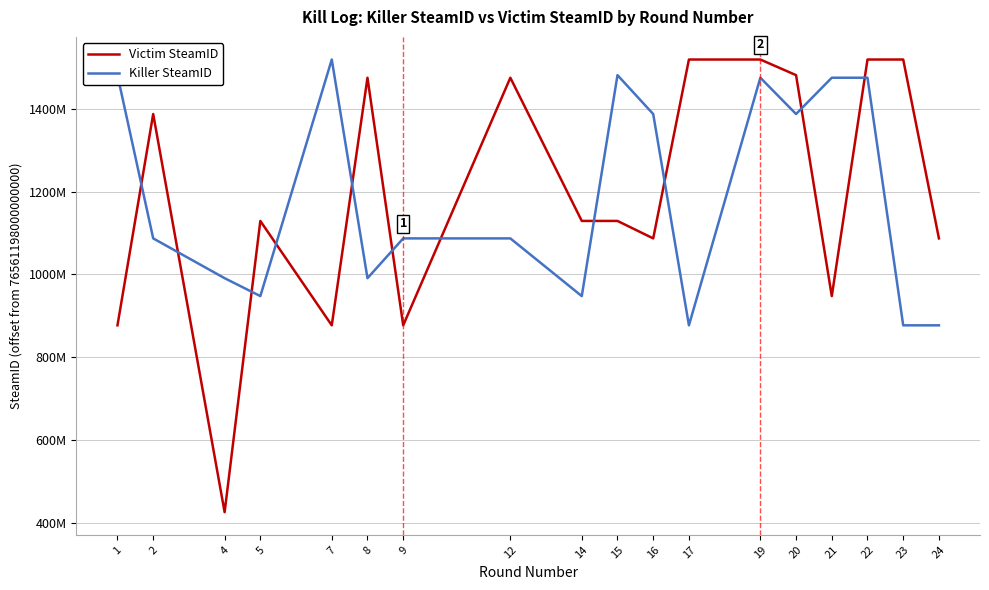

Between which two adjacent categories do Killer SteamID and Victim SteamID first intersect?

1 and 2